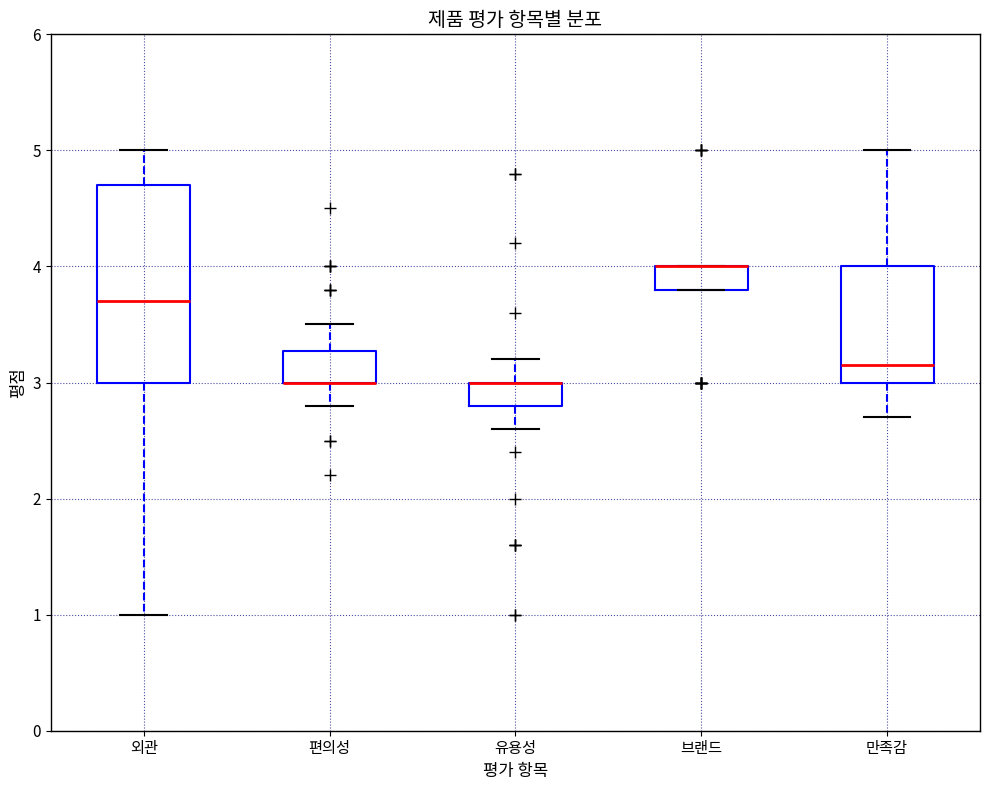

Where does the lower whisker of the box for 편의성 end on the y-axis? The values are not printed on the chart, so give them approximately, as read against the axis.

2.8